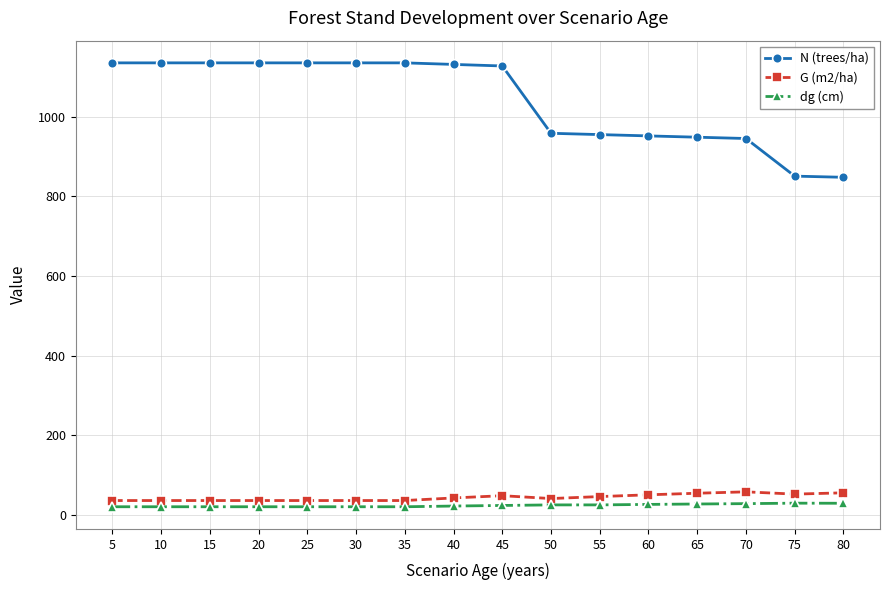

True or false: N (trees/ha) and G (m2/ha) intersect in this chart.

False